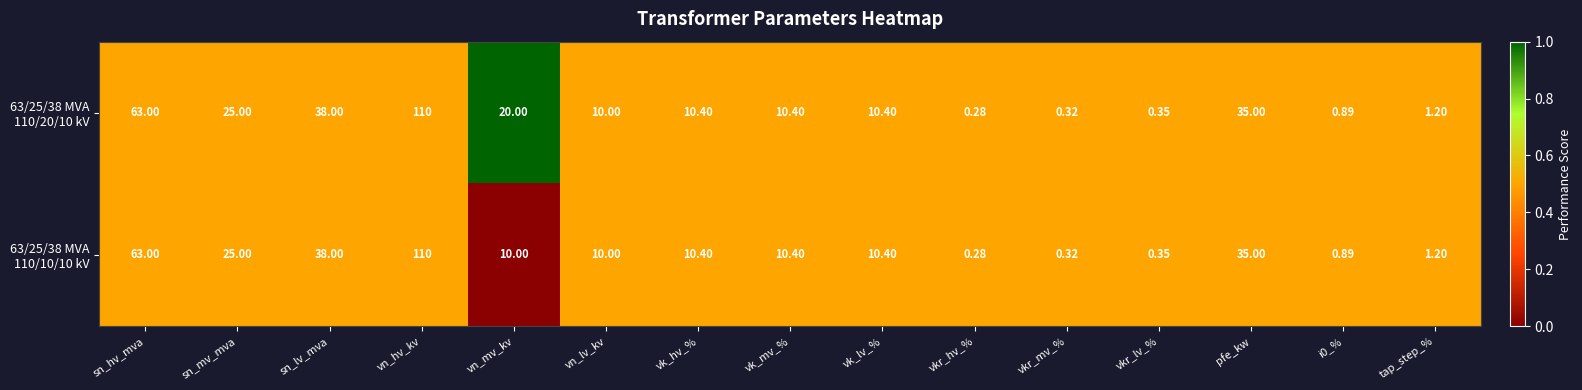

At which category is the sum across all series the highest?

vn_hv_kv